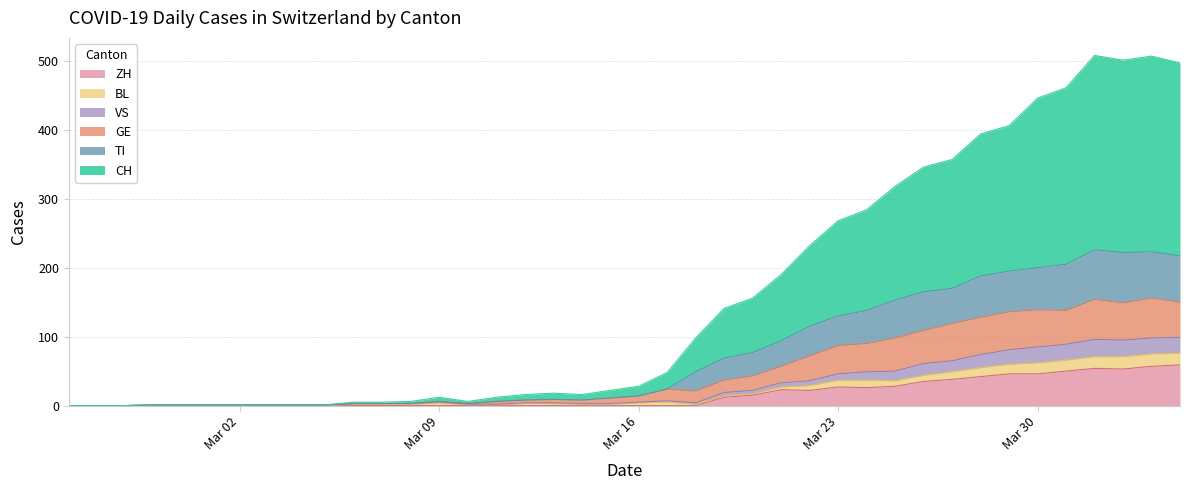

True or false: TI and CH cross at least once.

False